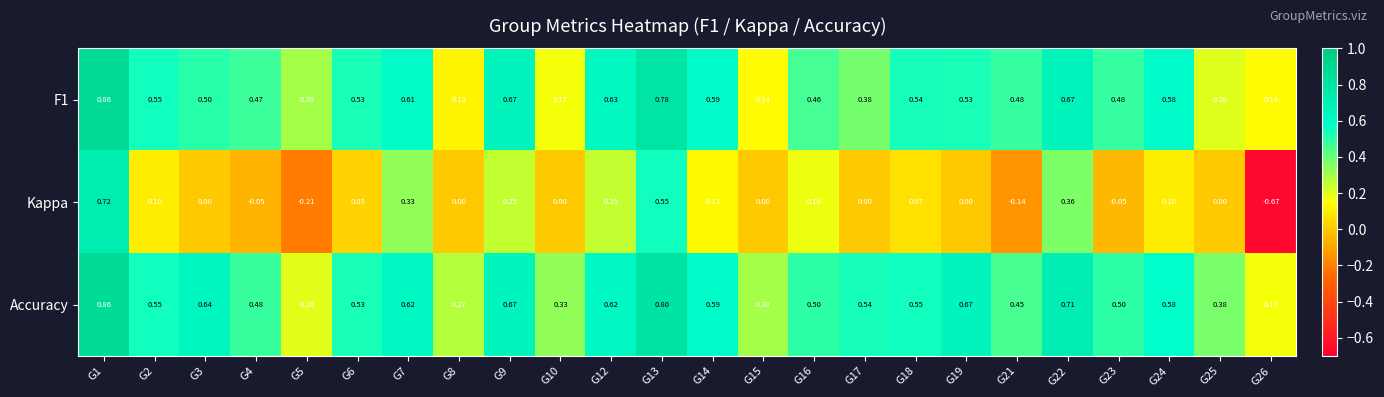

Count the number of categories in the chart.

24